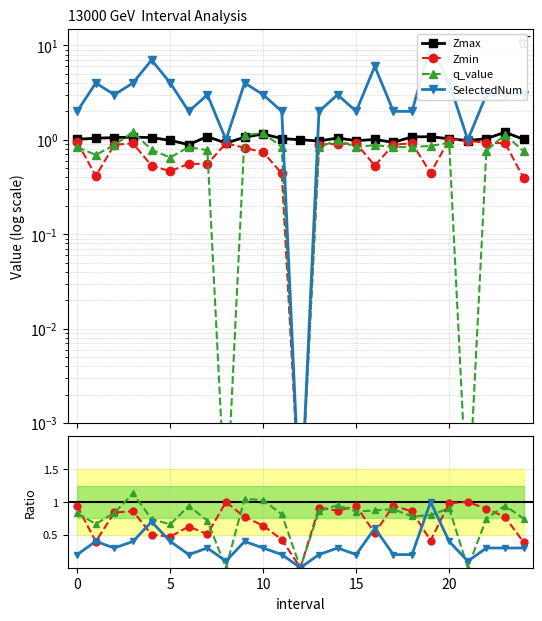

How many interior local peaks does the Zmax series have?

7